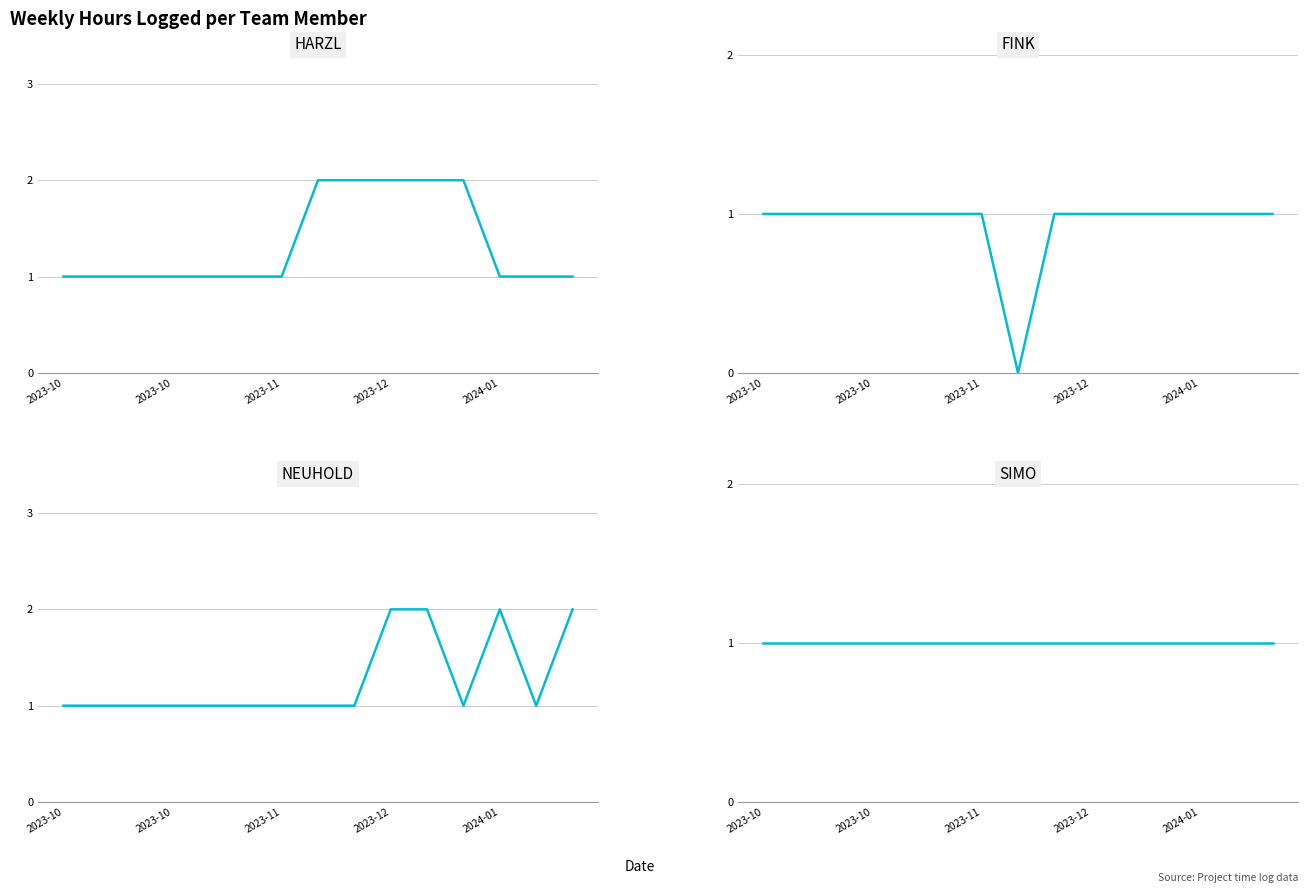

At how many categories does at least one series exceed 1?

7